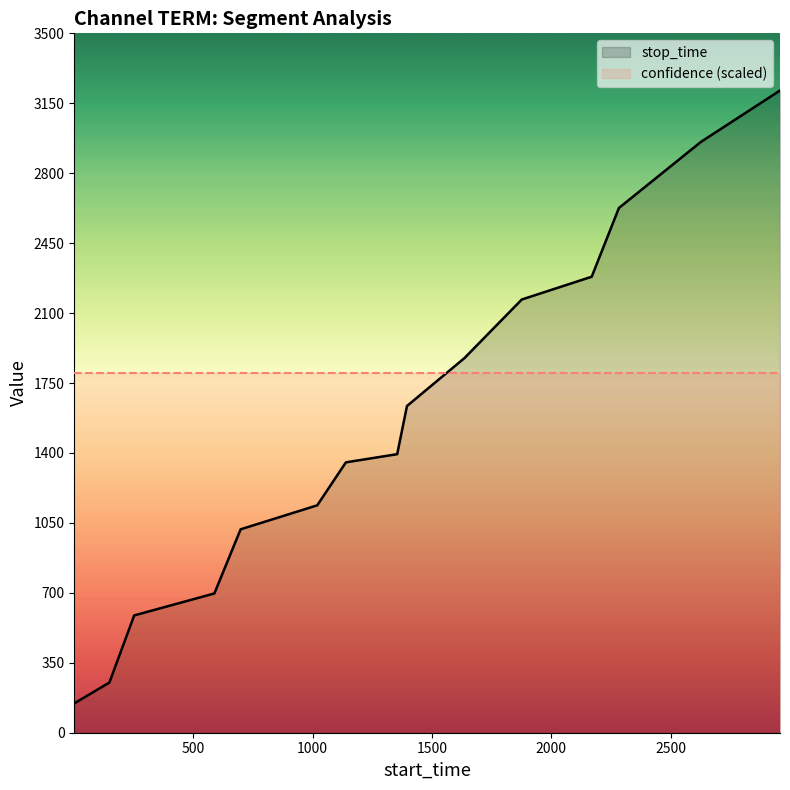

True or false: confidence (scaled) and stop_time intersect in this chart.

True